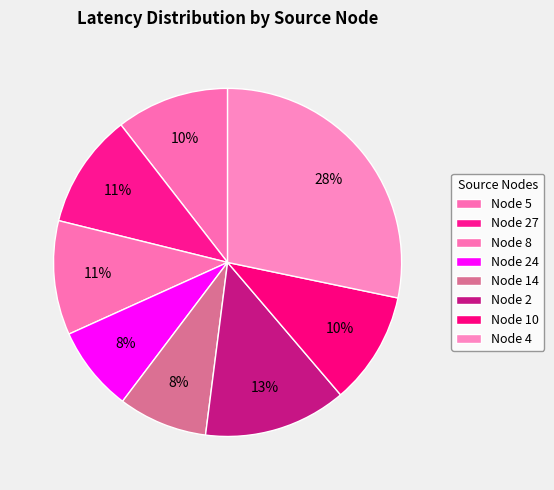

Is there any slice that represents more than half of the pie?

No